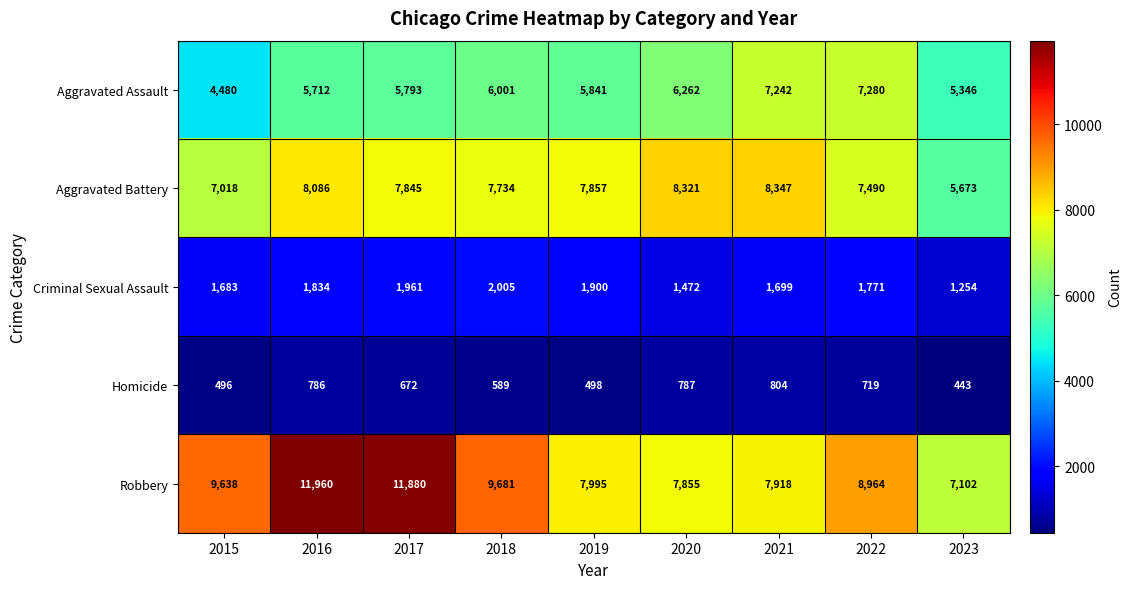

Which series changed the most between 2016 and 2021?

Robbery